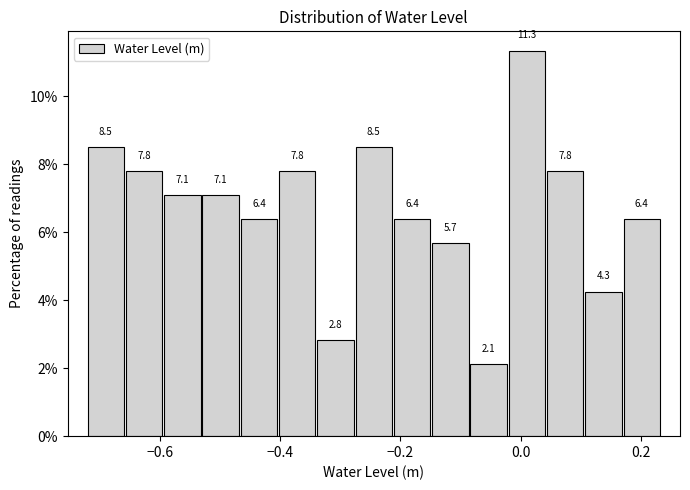

Around what value on the x-axis is the tallest bar? Give the approximate position of its centre, as read against the axis.

0.02